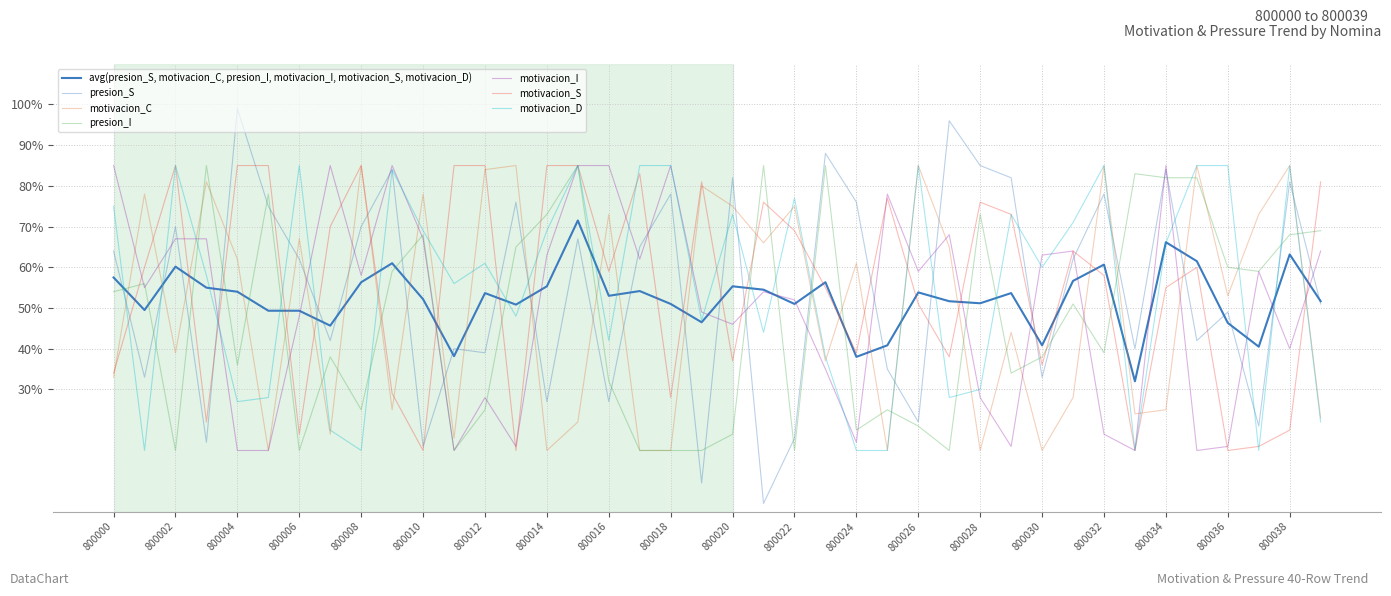

How many lines are shown in the chart?

7